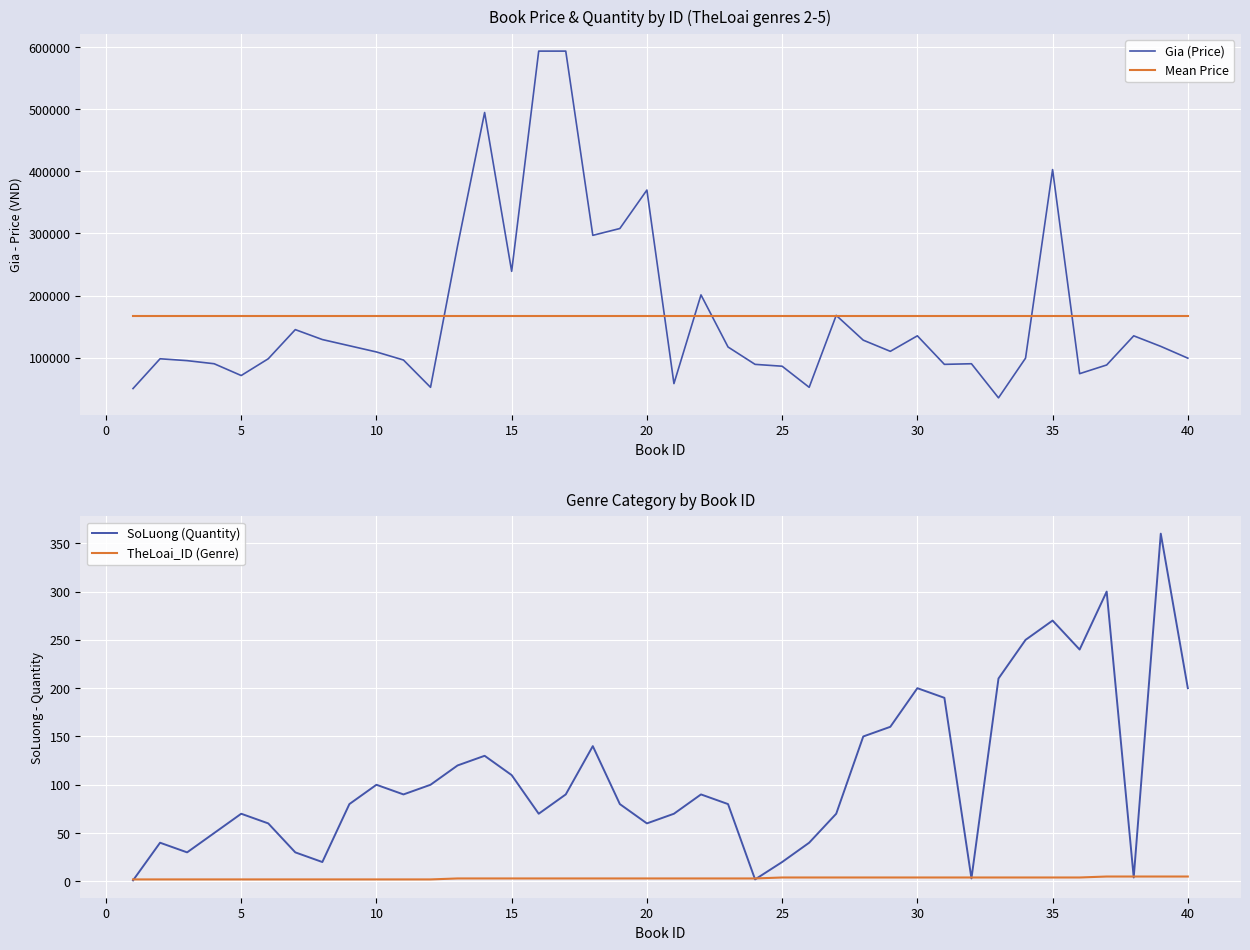

What is the lowest value of the Gia (Price) series?

35000